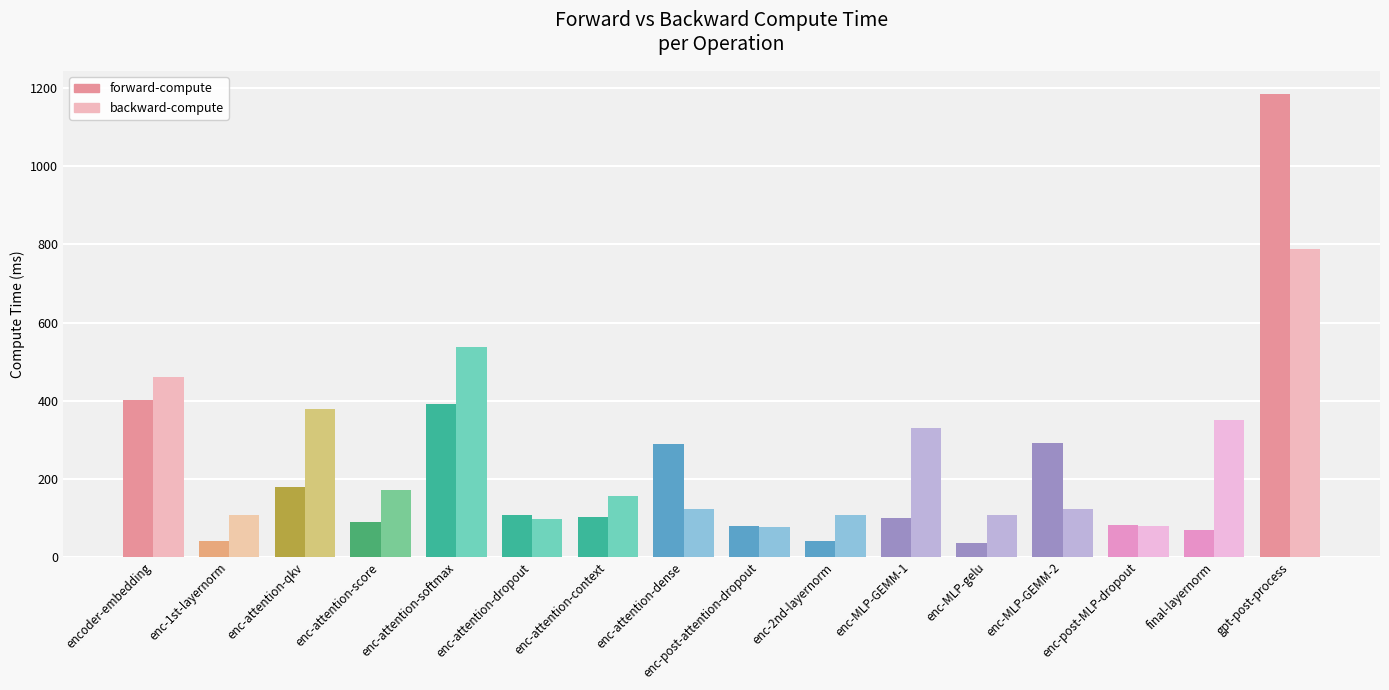

Is the value of backward-compute at final-layernorm greater than the value of forward-compute at final-layernorm?

Yes